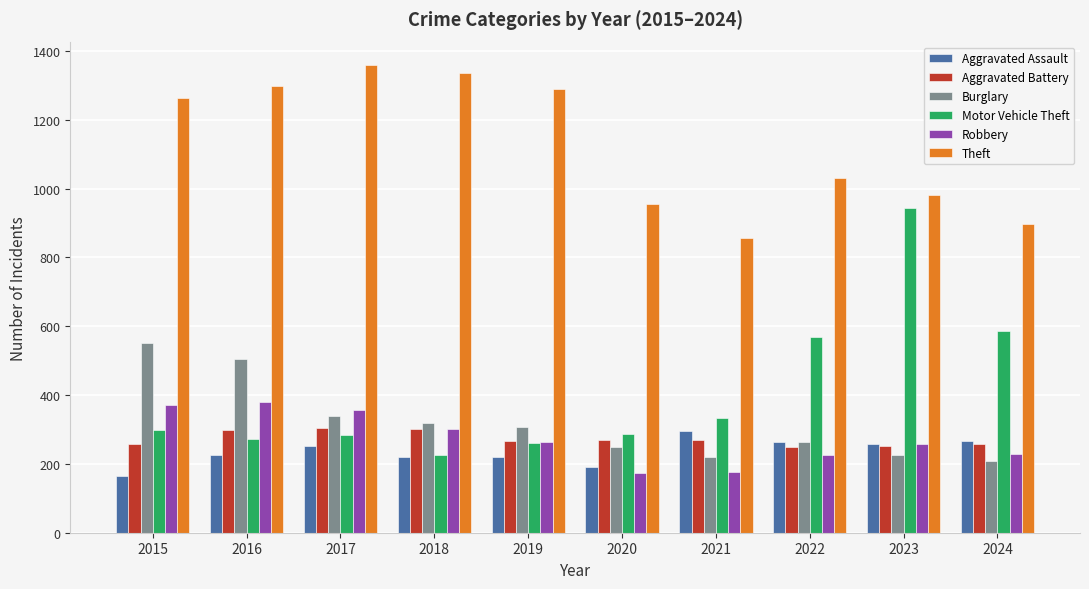

What is the difference between the Motor Vehicle Theft values at 2021 and 2018?

107